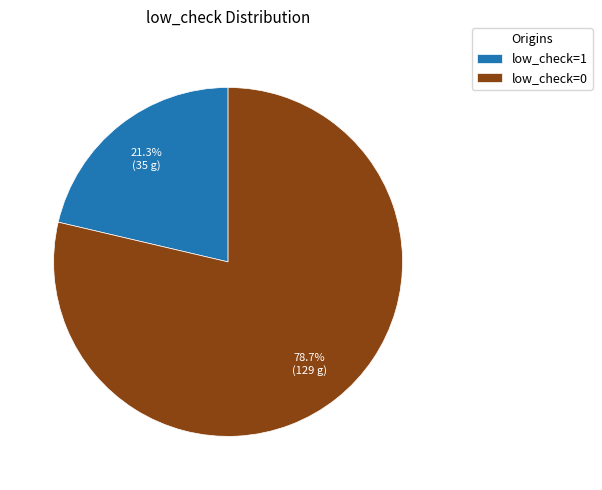

True or false: low_check=1 accounts for 7% of the total.

False